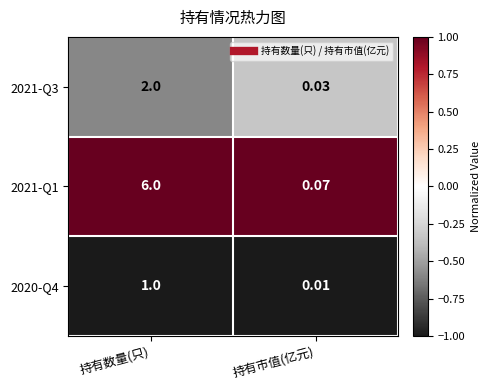

What is the total value across all series at 持有数量(只)?

9.0